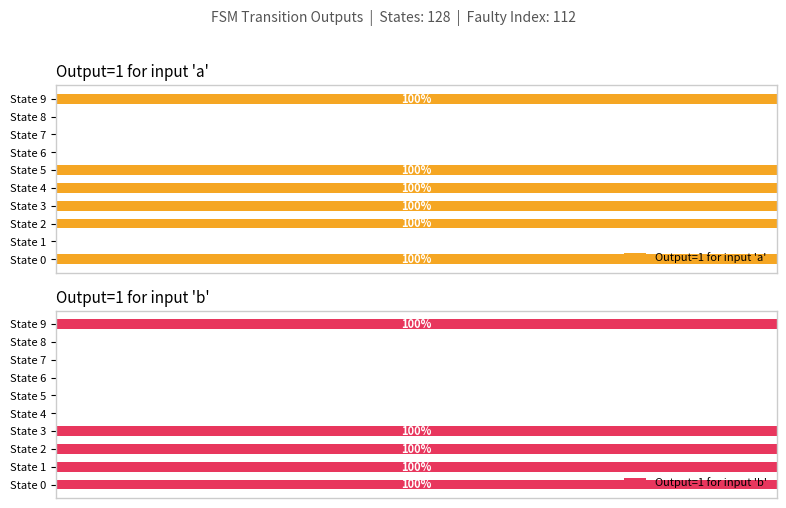

Is the value of Output=1 for input 'b' at State 3 greater than the value of Output=1 for input 'a' at State 7?

Yes